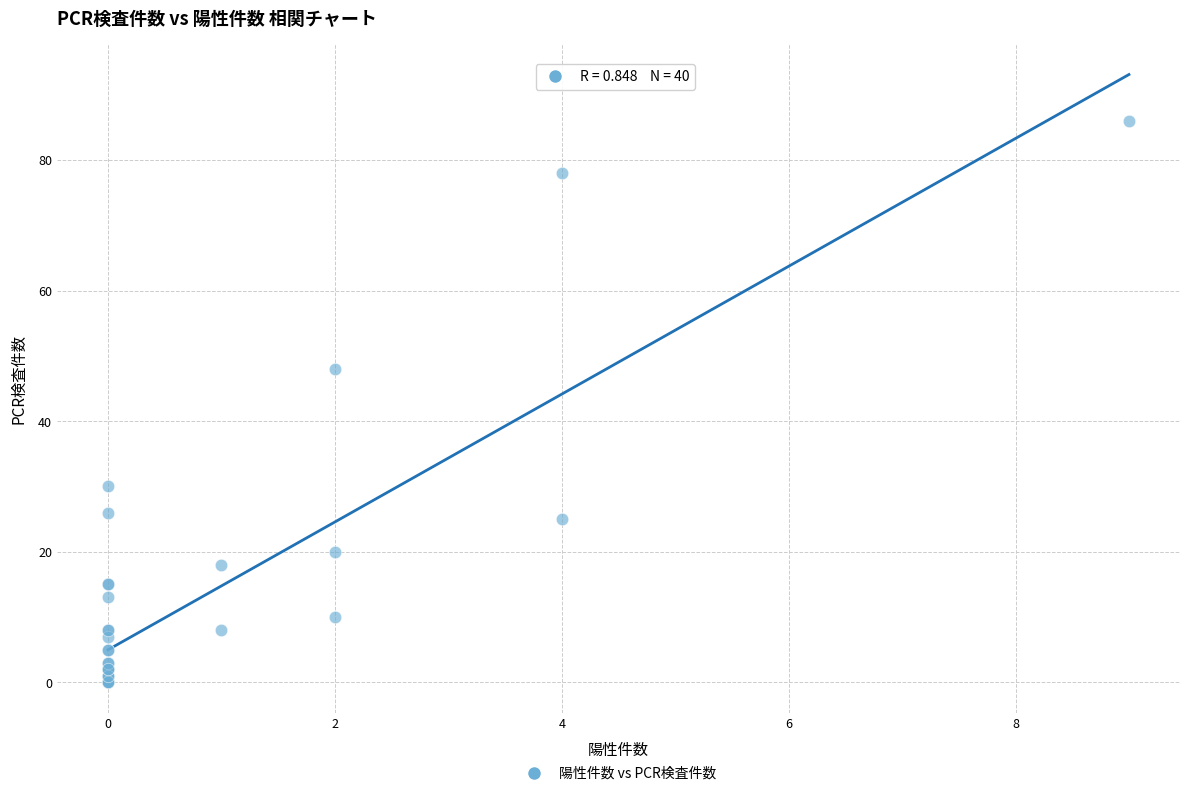

What Y value in the scatter plot is closest to 43?

48